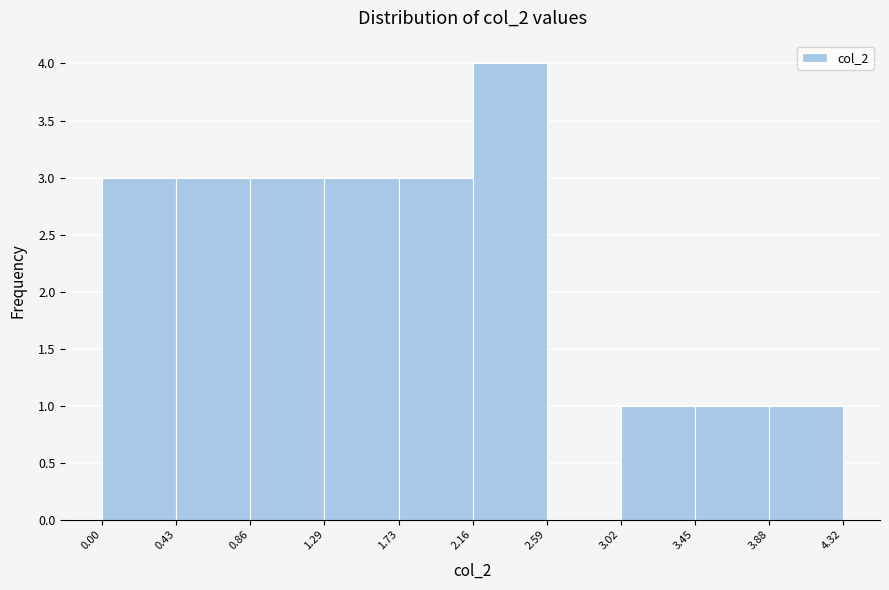

Reading left to right, list every bar in this chart as the range it spans on the x-axis followed by its height. The values are not printed on the chart, so give them approximately, as read against the axis.

0.00 to 0.43: 3
0.43 to 0.86: 3
0.86 to 1.29: 3
1.29 to 1.73: 3
1.73 to 2.16: 3
2.16 to 2.59: 4
2.59 to 3.02: 0
3.02 to 3.45: 1
3.45 to 3.88: 1
3.88 to 4.32: 1